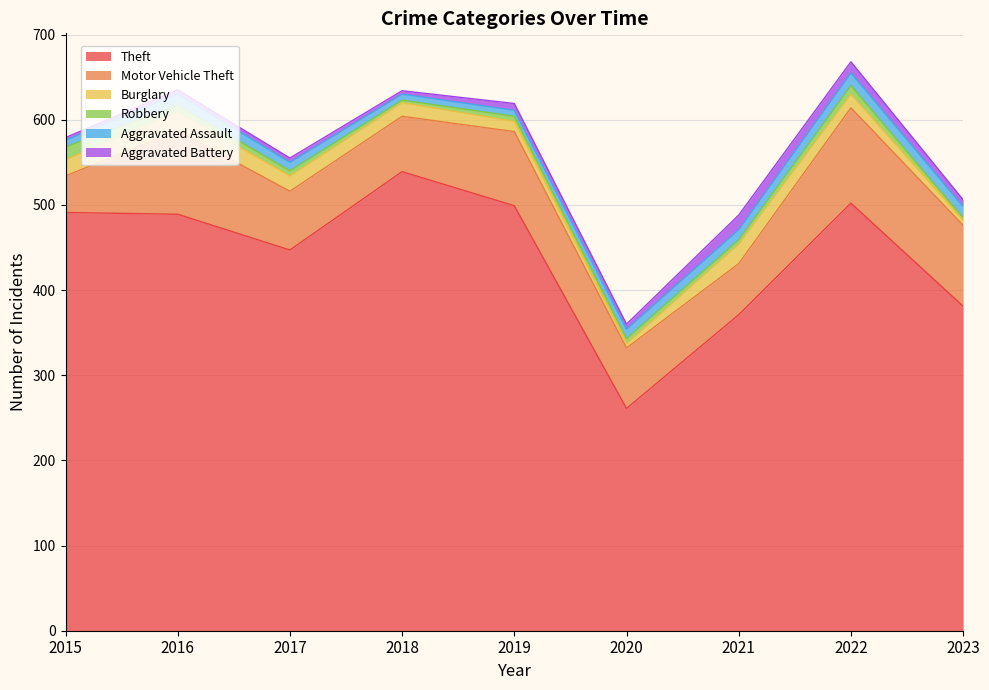

Reading left to right, what are all the values shown in this chart?

Theft: 491	489	447	539	499	261	371	502	381
Motor Vehicle Theft: 43	98	69	65	87	71	60	112	95
Burglary: 19	22	18	16	12	5	23	16	6
Robbery: 15	8	6	3	6	6	5	10	3
Aggravated Assault: 8	13	10	7	7	11	12	15	13
Aggravated Battery: 3	5	5	4	8	6	17	13	8